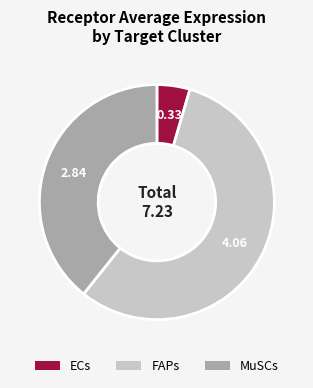

Which slice is the smallest?

ECs